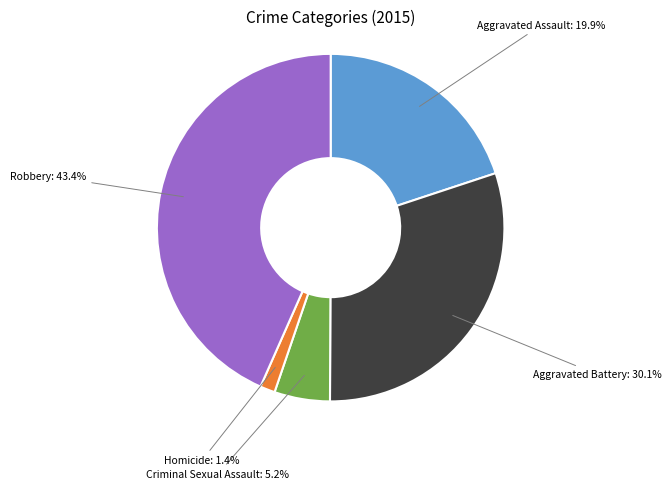

Rank the categories by value from highest to lowest.

Robbery, Aggravated Battery, Aggravated Assault, Criminal Sexual Assault, Homicide